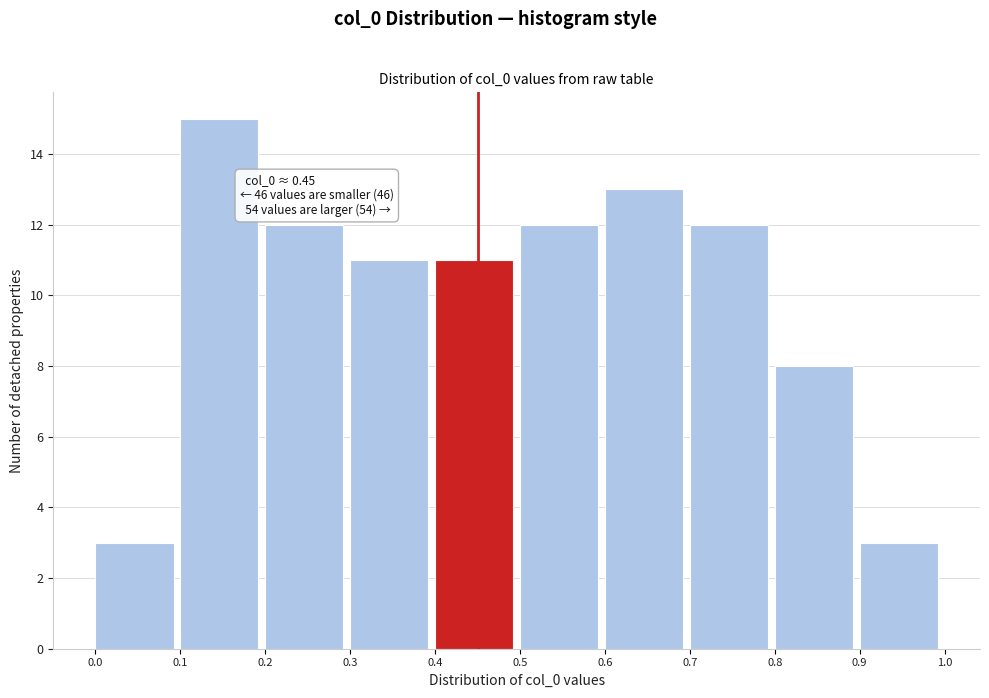

Over which range of the x-axis is the bar tallest?

0.1 to 0.2